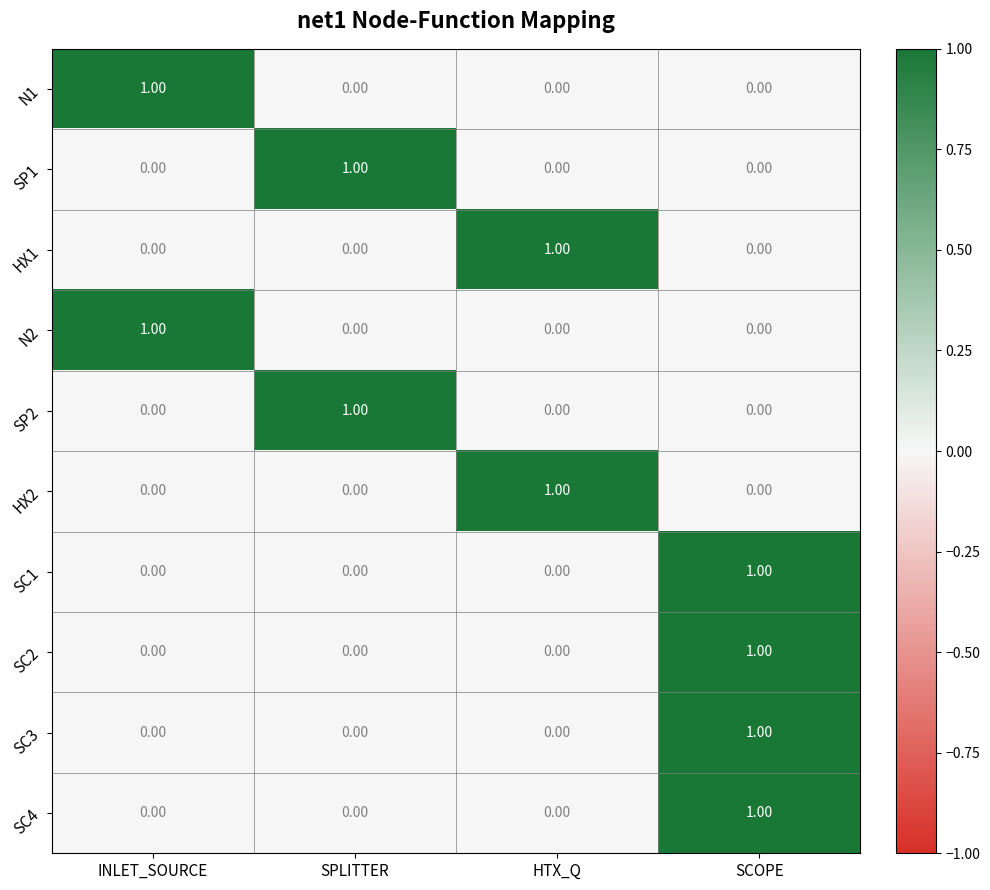

At how many categories does at least one series exceed 0?

4